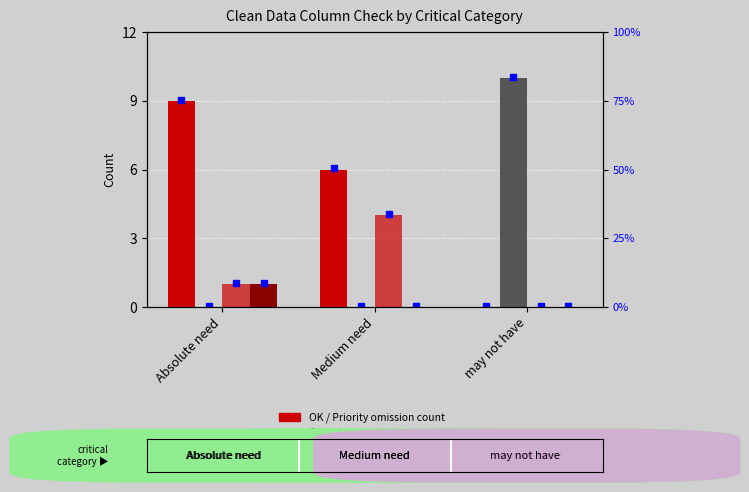

Reading right to left, what are all the values shown in this chart?

OK: 0	6	9
Omission: 10	0	0
Priority omission: 0	4	1
Critical omission: 0	0	1